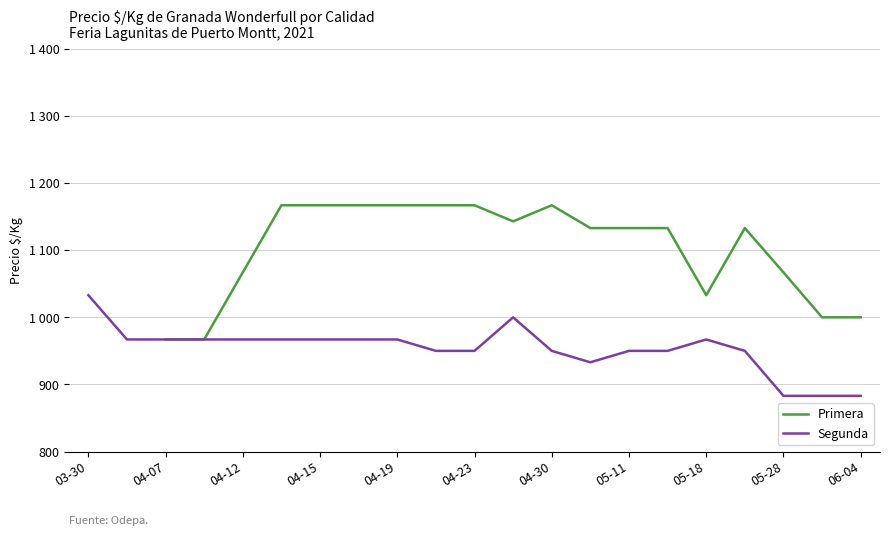

How many values in the Primera series exceed 1133?

7